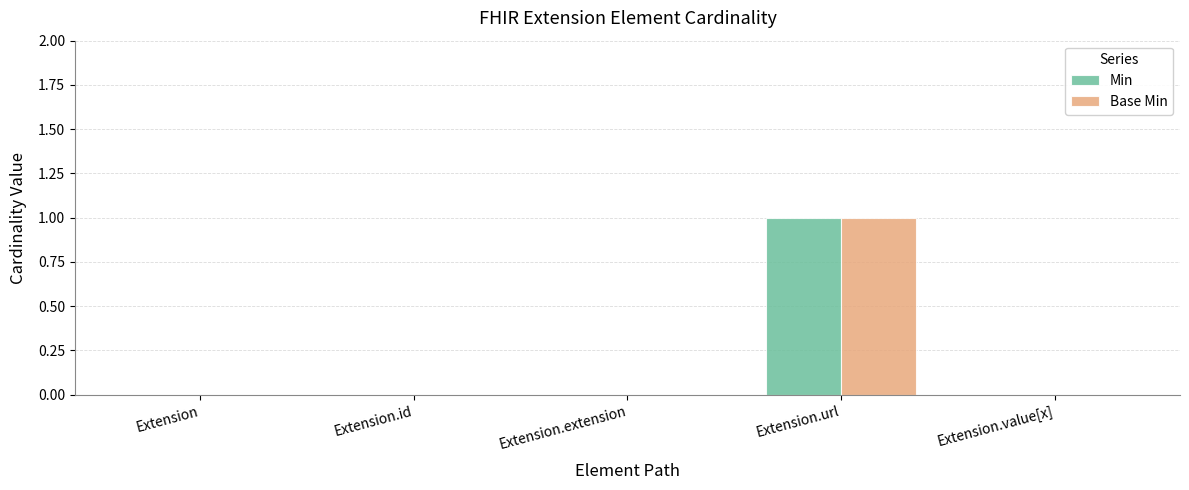

How many distinct data groups are displayed?

2